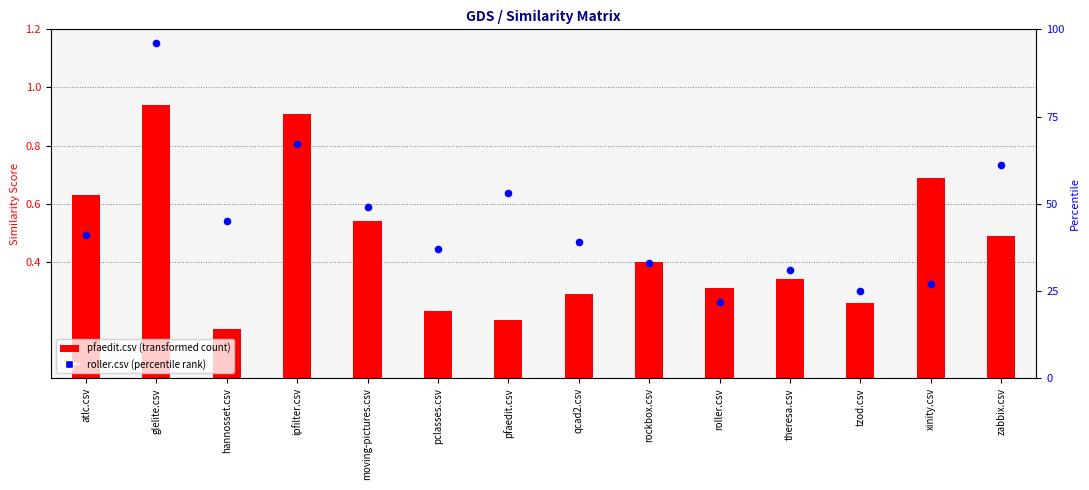

Is the value of pfaedit.csv (transformed count) at hannosset.csv greater than the value of roller.csv (percentile rank) at atlc.csv?

No